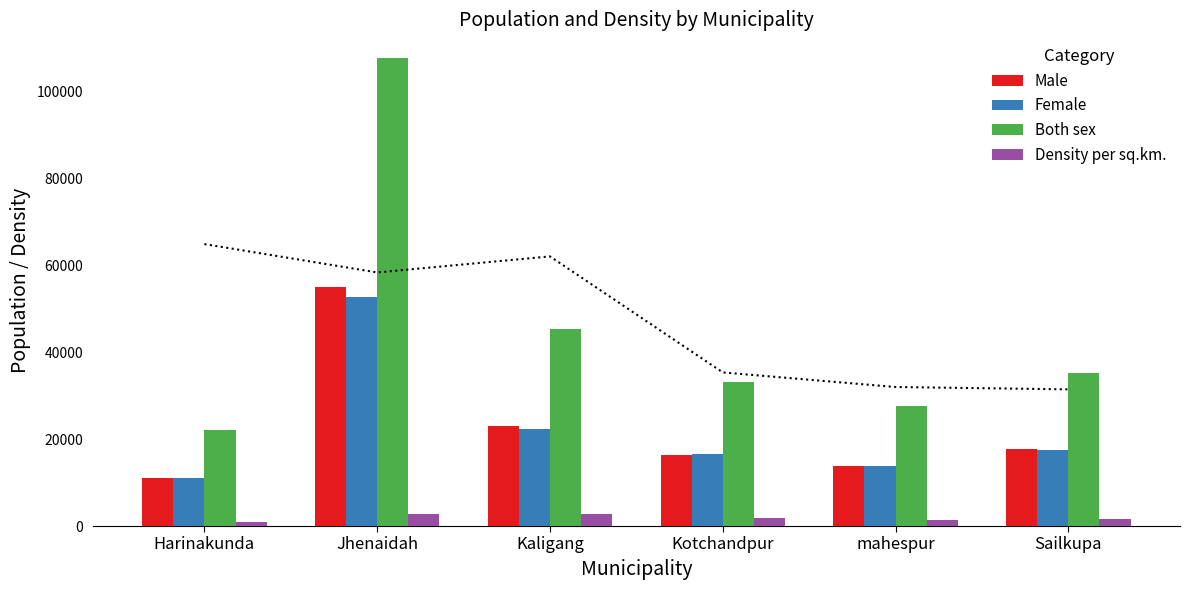

What is the label of the 3rd bar from the left?

Kaligang